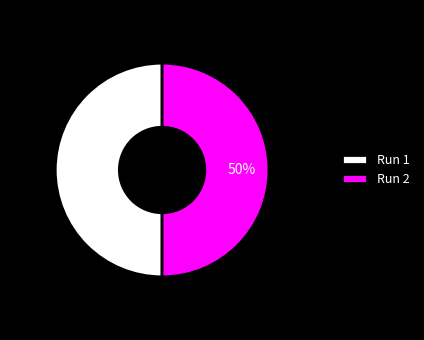

Is the sum of Run 2 and Run 1 greater than half?

Yes